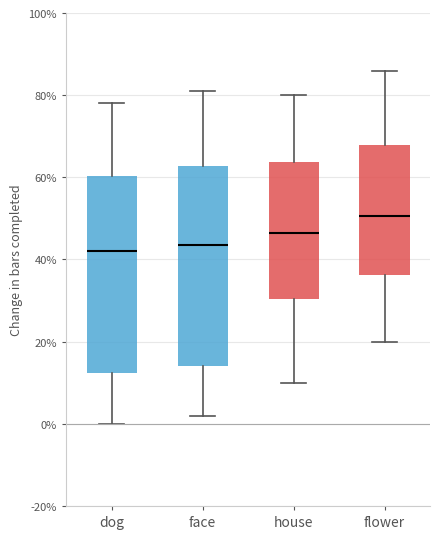

Where does the median line of the box for house sit on the y-axis? The values are not printed on the chart, so give them approximately, as read against the axis.

46